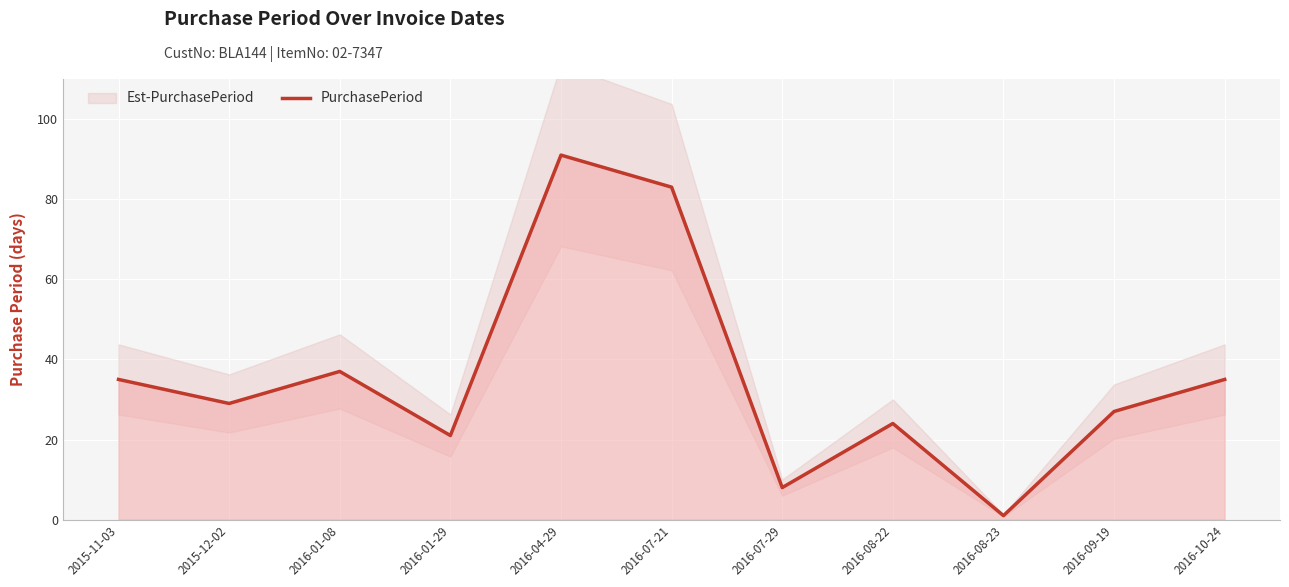

What is the label of the 11th point from the right?

2015-11-03